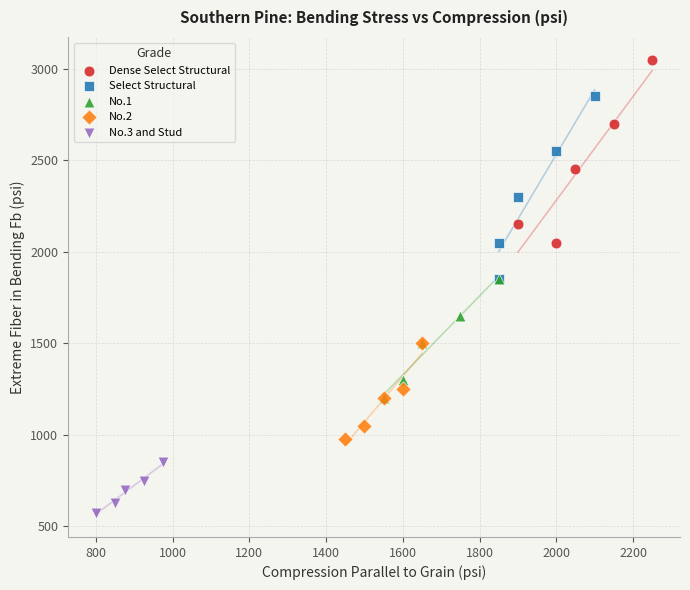

Which series contains the lowest Y value?

No.3 and Stud